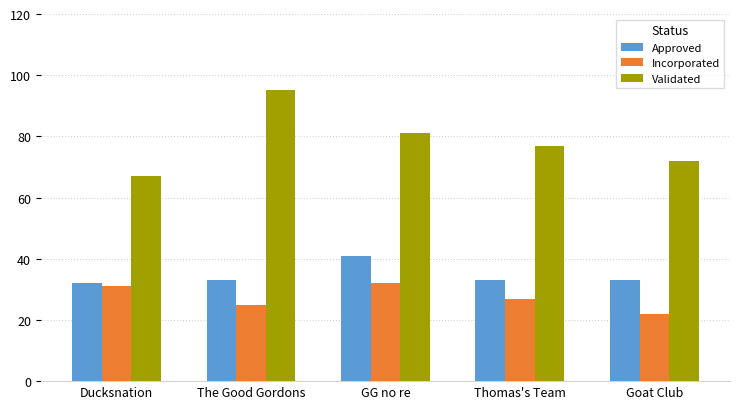

Rank the series at The Good Gordons from lowest to highest value.

Incorporated, Approved, Validated